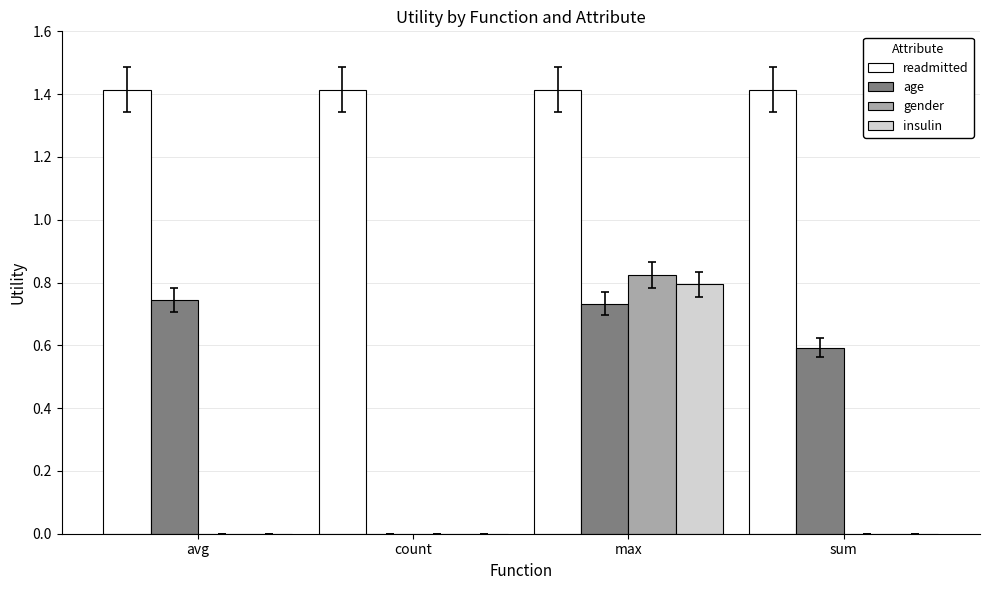

Which series has the widest spread of values?

gender